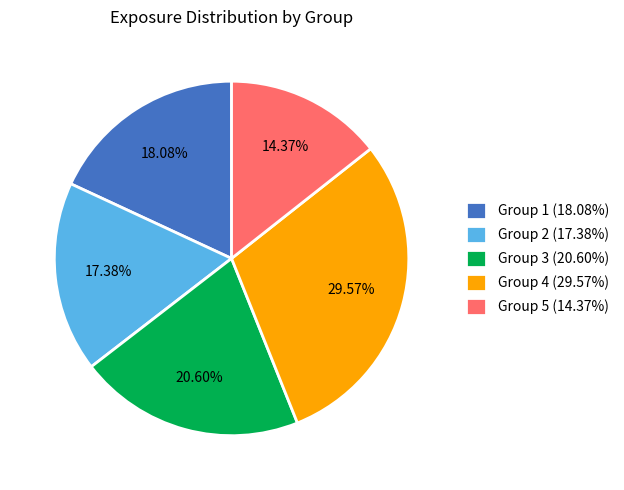

What percentage is the Group 5 slice, to the nearest percent?

14%